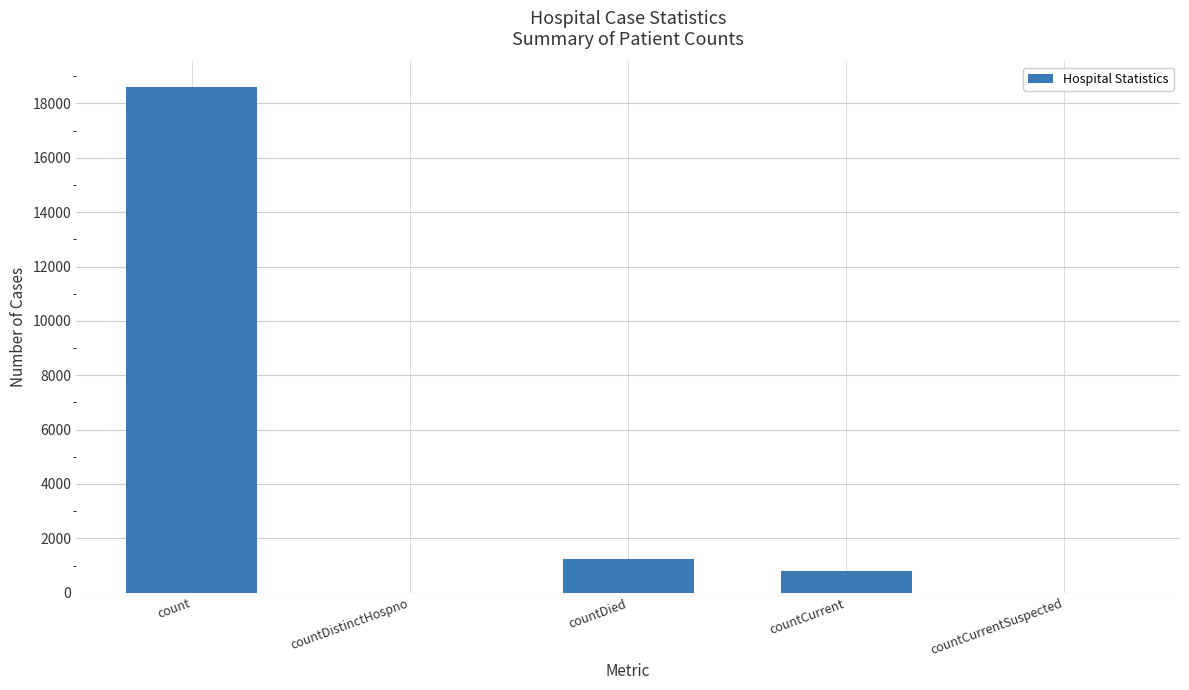

What is the maximum value shown in the chart?

18615